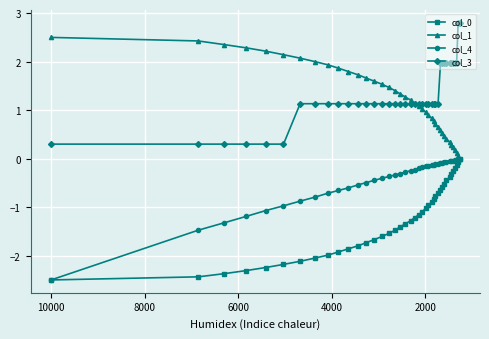

What is the difference between the maximum and minimum values in the col_1 series?

2.5